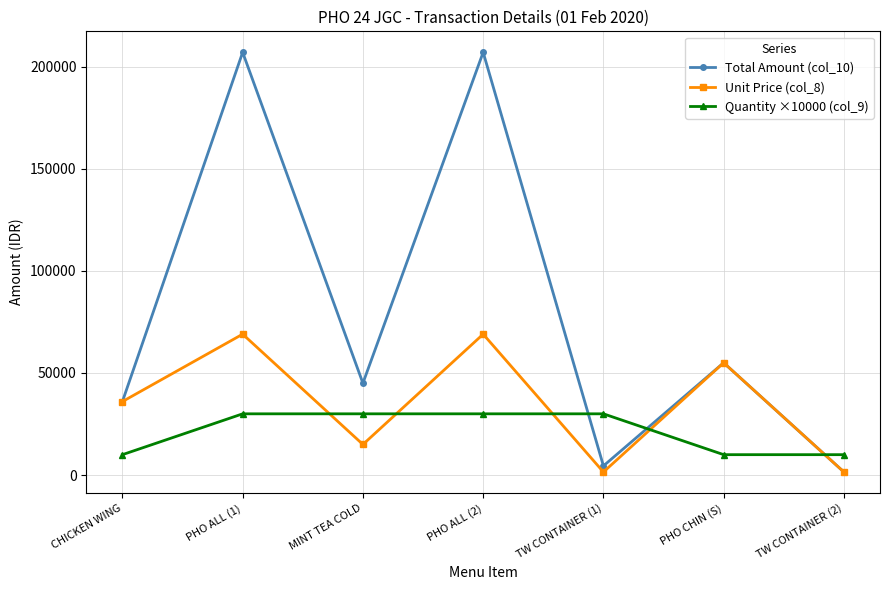

What position from the right is TW CONTAINER (1)?

3